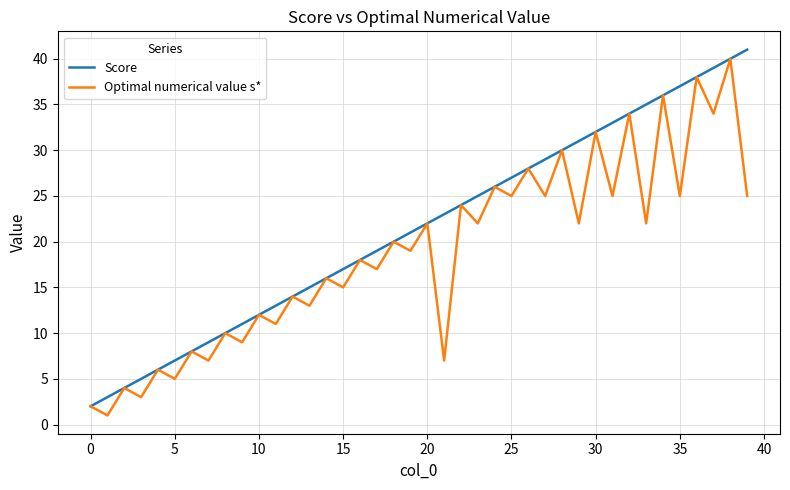

What is the greatest value displayed?

41